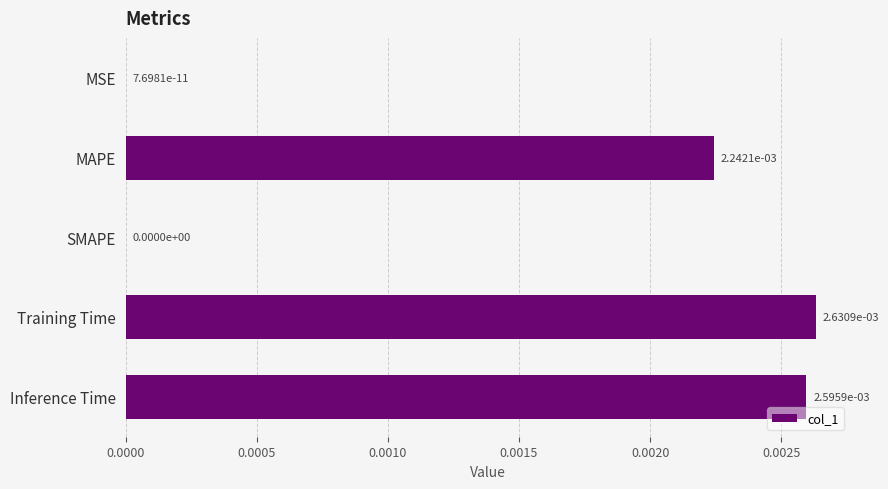

Is it true that the value at SMAPE is 0.0?

True